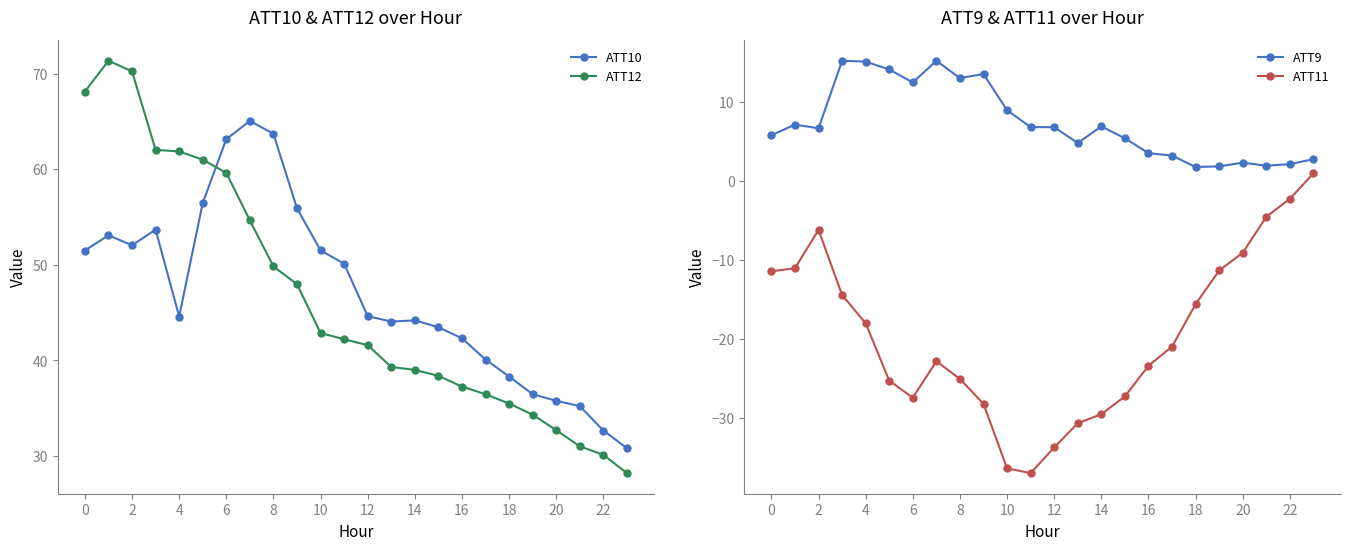

What is the difference between the maximum and second lowest values in the ATT10 series?

32.4